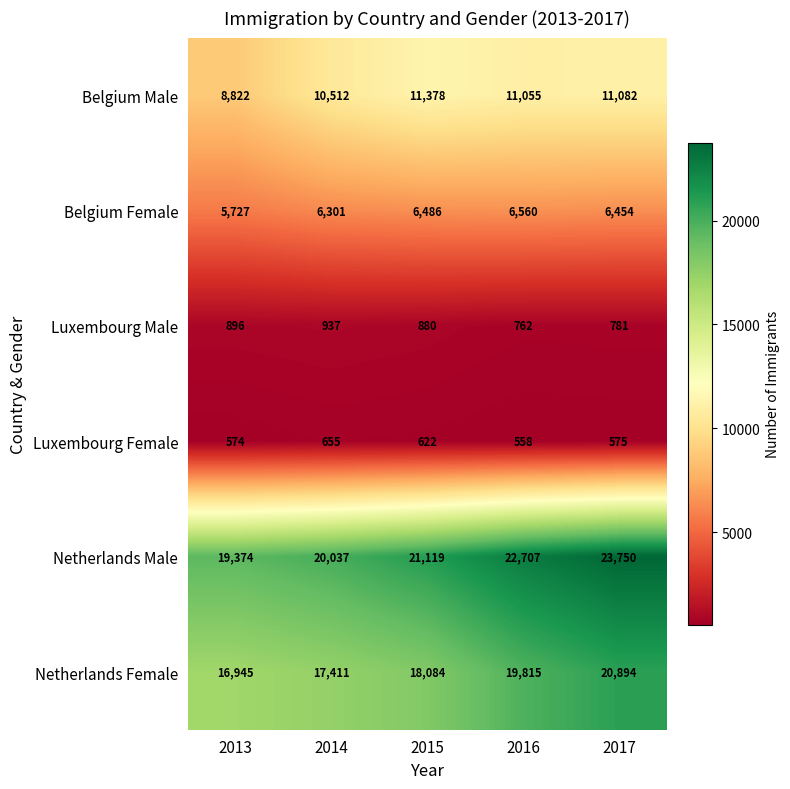

Which series changed the most between 2016 and 2017?

Netherlands Female